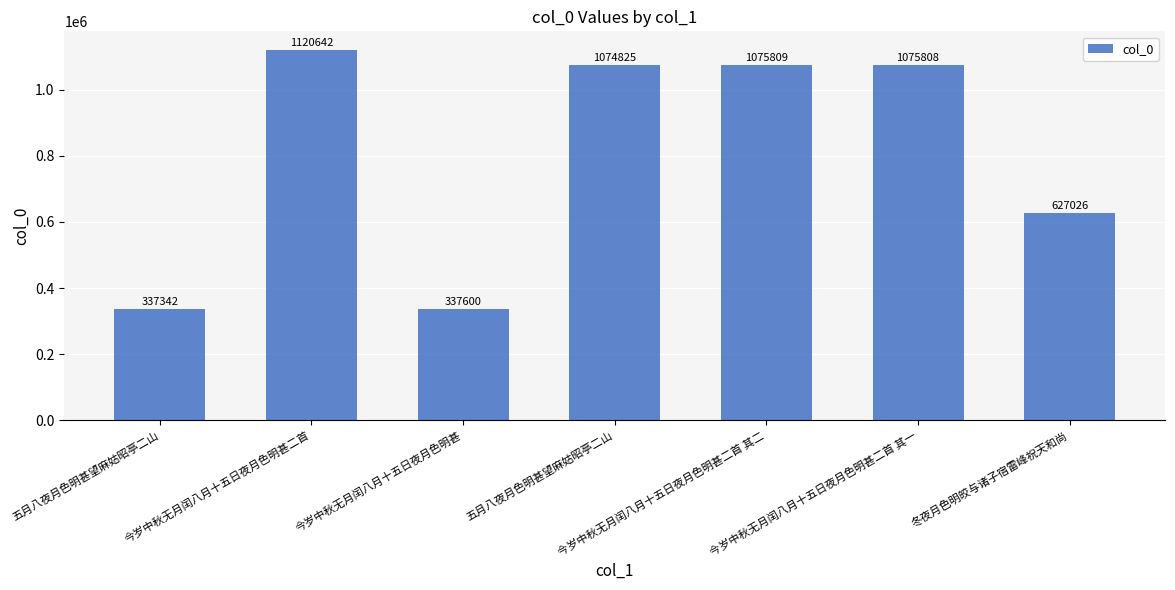

Reading left to right, what are all the values shown in this chart?

五月八夜月色明甚望麻姑昭亭二山=337342	今岁中秋无月闰八月十五日夜月色明甚二首=1120642	今岁中秋无月闰八月十五日夜月色明甚=337600	五月八夜月色明甚望麻姑昭亭二山=1074825	今岁中秋无月闰八月十五日夜月色明甚二首 其二=1075809	今岁中秋无月闰八月十五日夜月色明甚二首 其一=1075808	冬夜月色明皎与诸子宿雷峰祝天和尚=627026